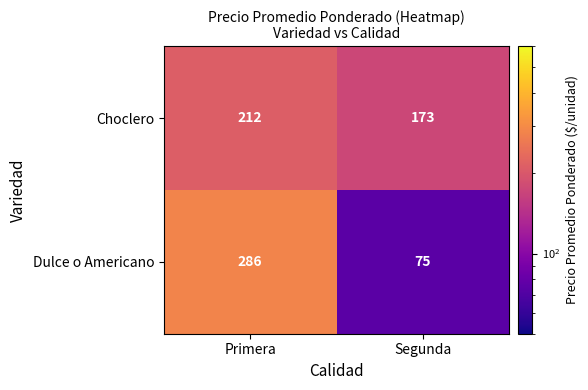

What is the highest value of the Dulce o Americano series?

286